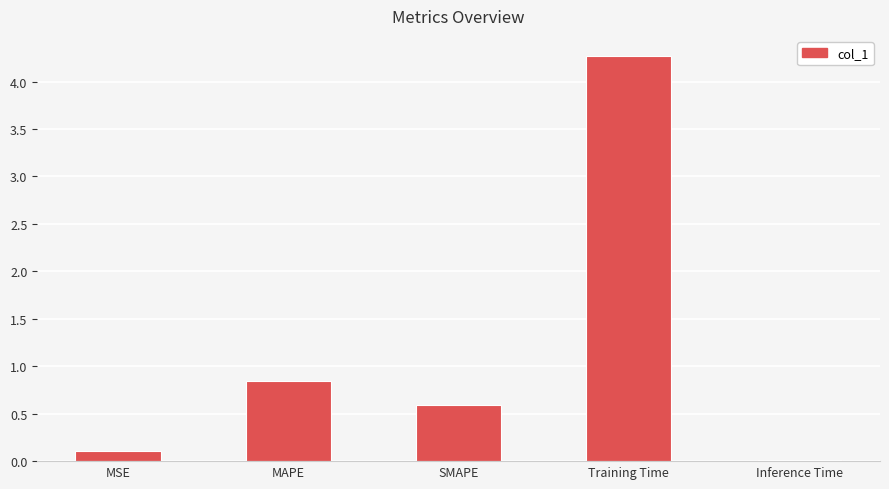

Is it true that the value at SMAPE is 0.3?

False